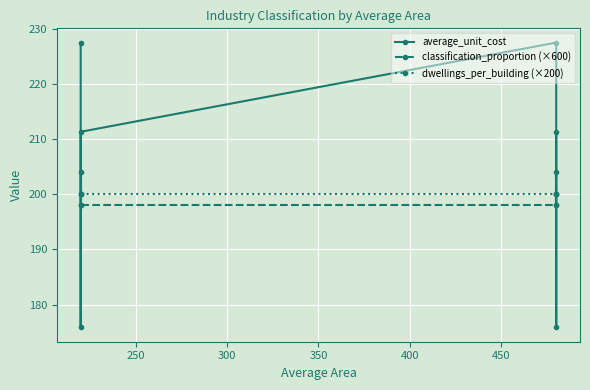

Reading left to right, transcribe all the data shown in this chart.

average_unit_cost: 227.5	175.9	211.3	227.5	175.9	211.3
classification_proportion (×600): 198.0	204.0	198.0	198.0	204.0	198.0
dwellings_per_building (×200): 200.0	200.0	200.0	200.0	200.0	200.0